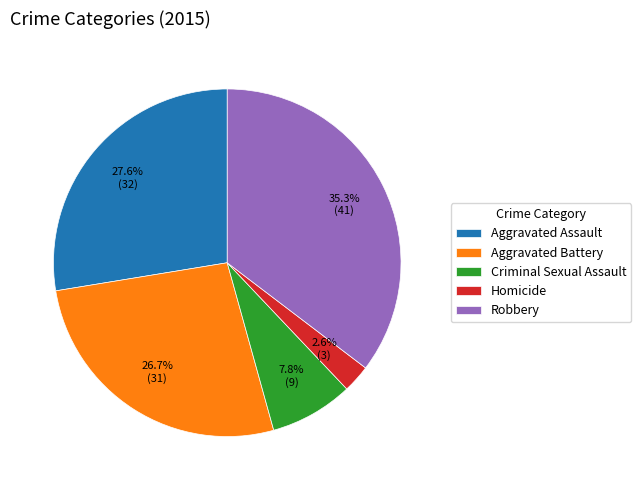

To the nearest percent, what is the combined percentage of Criminal Sexual Assault and Aggravated Assault?

35%